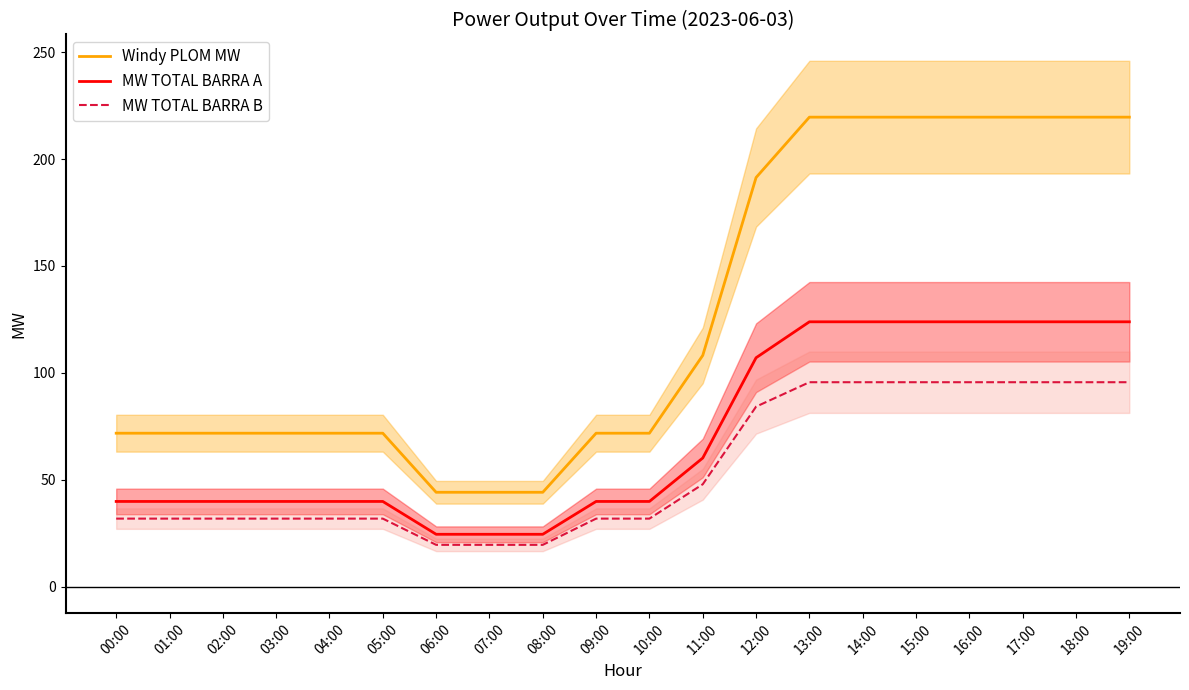

How many data points in MW TOTAL BARRA A are above 39?

17